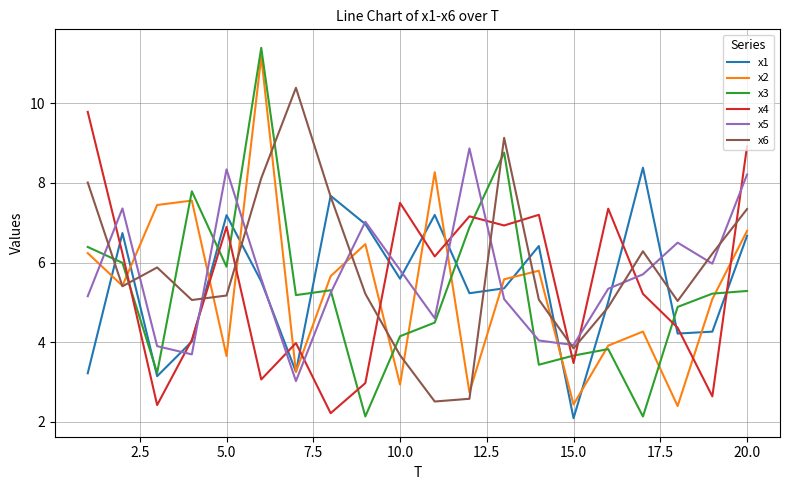

True or false: x6 has more than 1 interior local peaks.

True